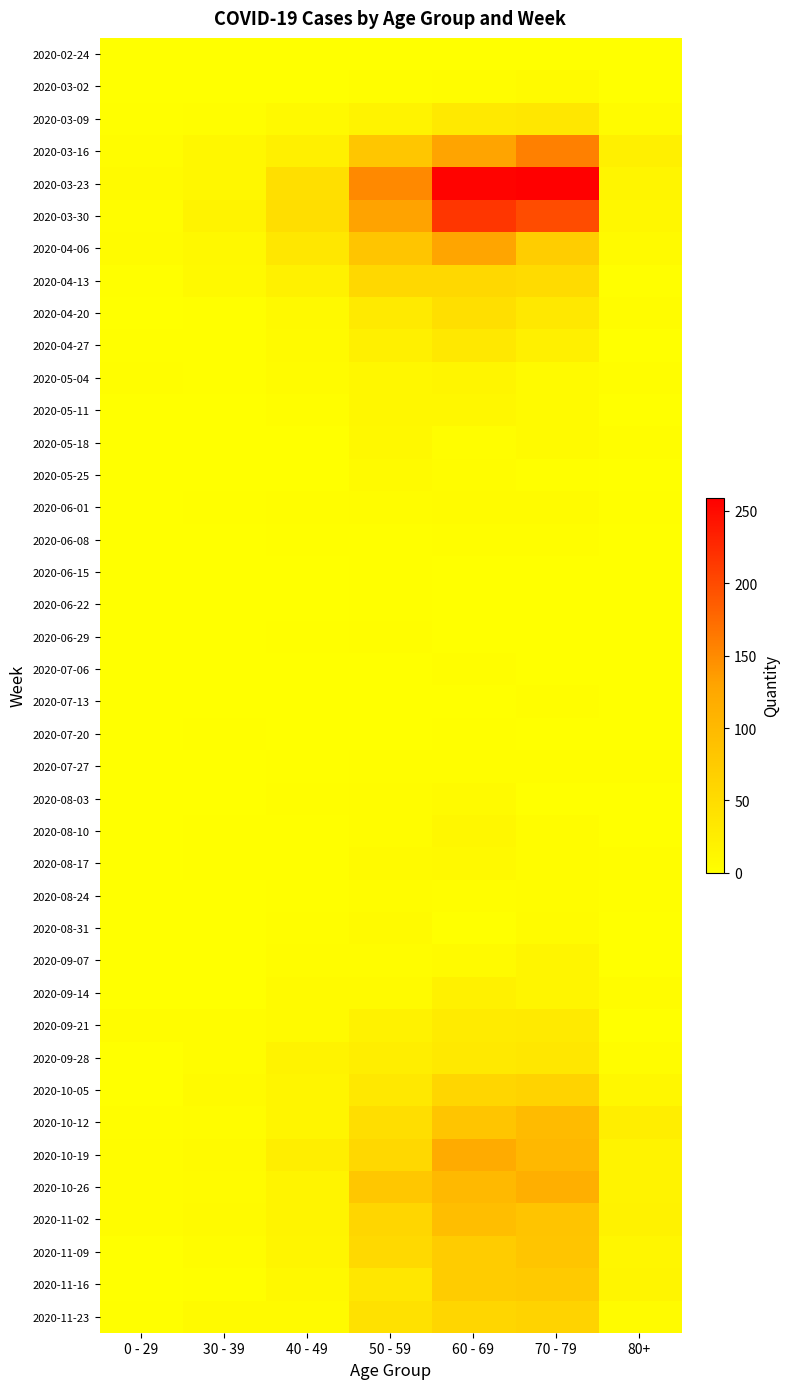

Which series has the largest total across all categories?

2020-03-23